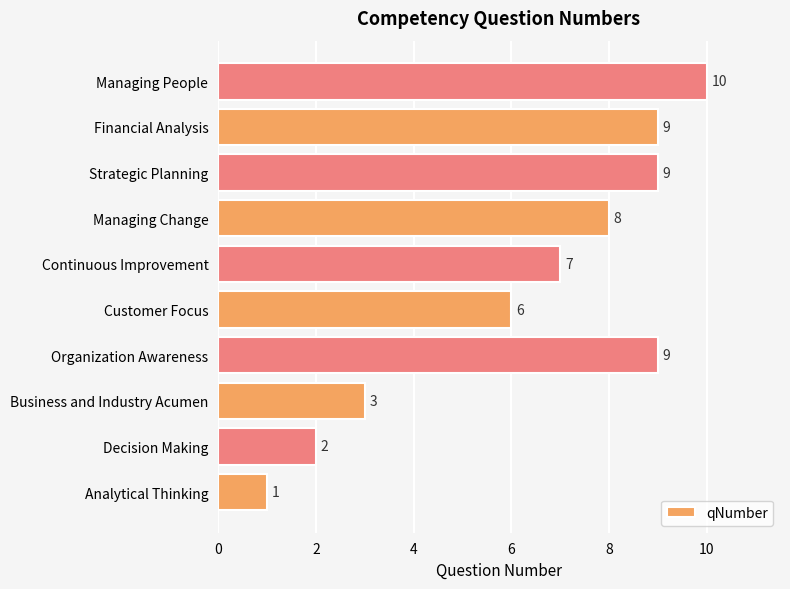

At which label is the value closest to 5?

Customer Focus